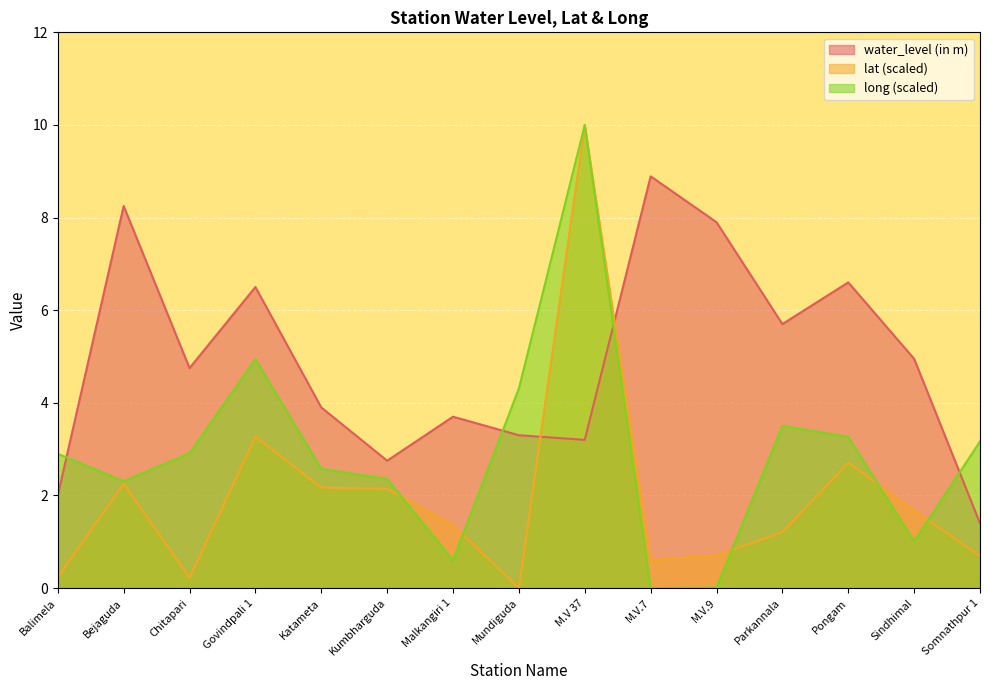

What is the maximum value shown in the chart?

10.0